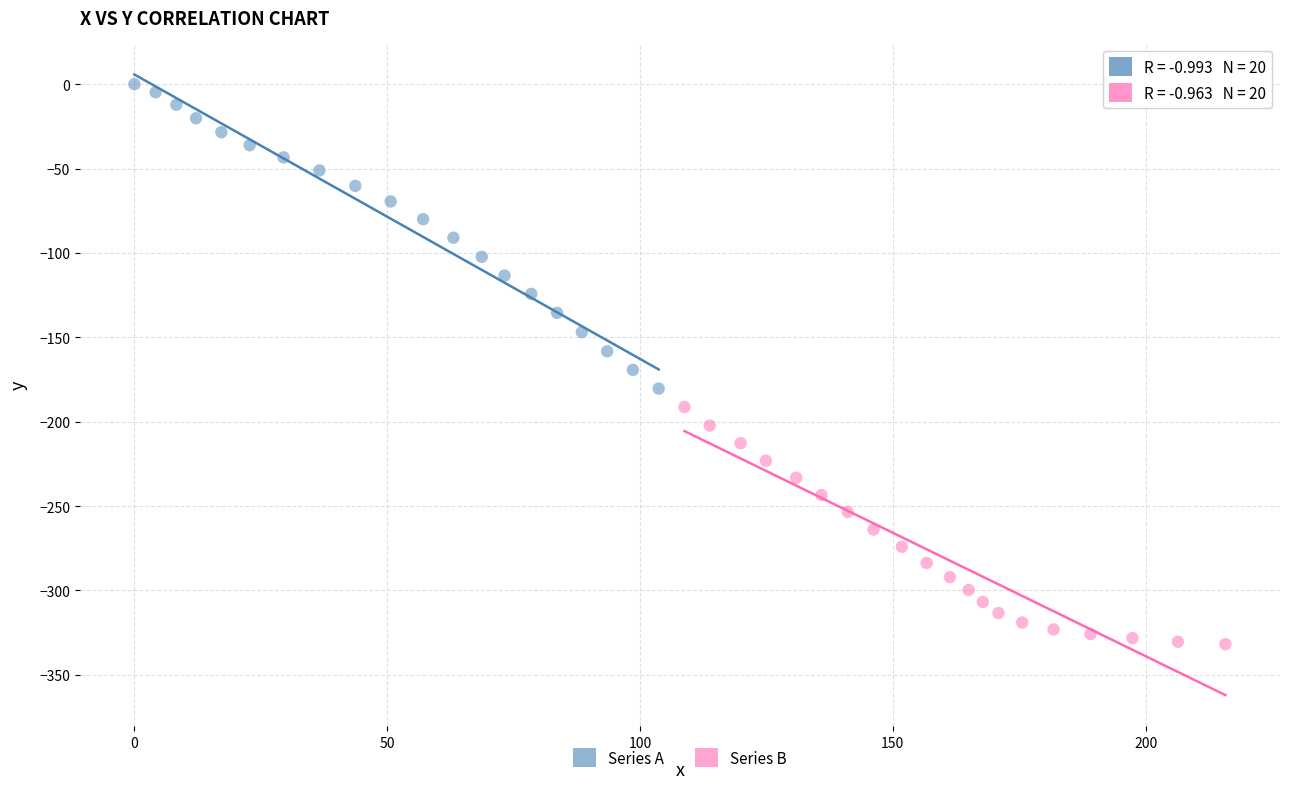

Which series reaches the maximum Y coordinate?

Series A